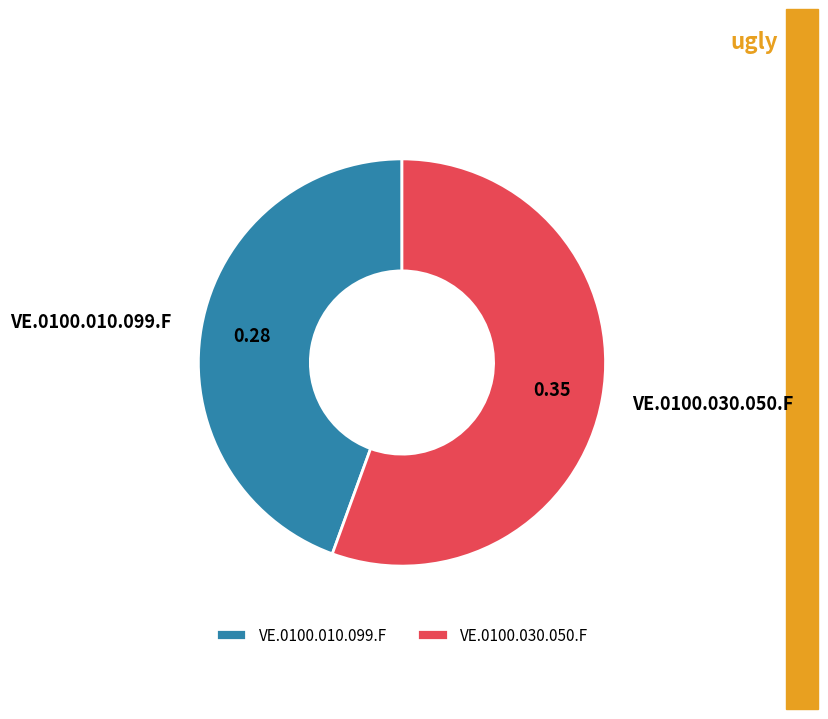

Rank the categories by value from highest to lowest.

VE.0100.030.050.F, VE.0100.010.099.F